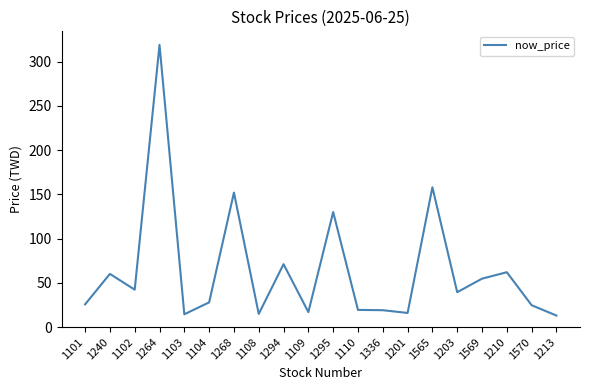

What is the smallest value displayed?

13.0